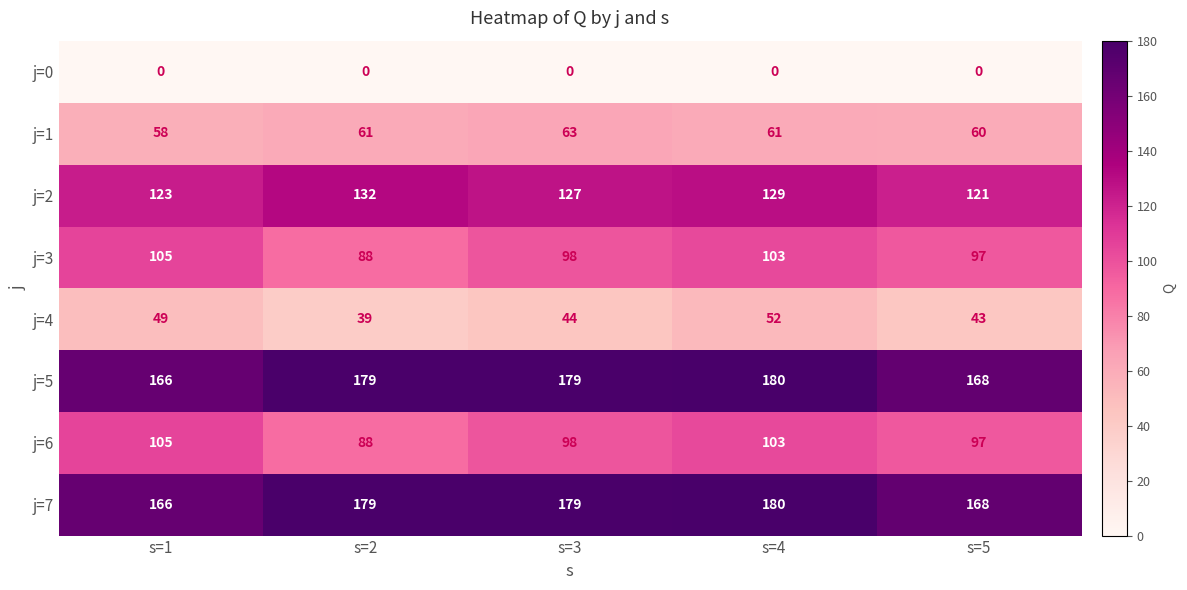

What is the spread (max minus min) of values at s=5?

168